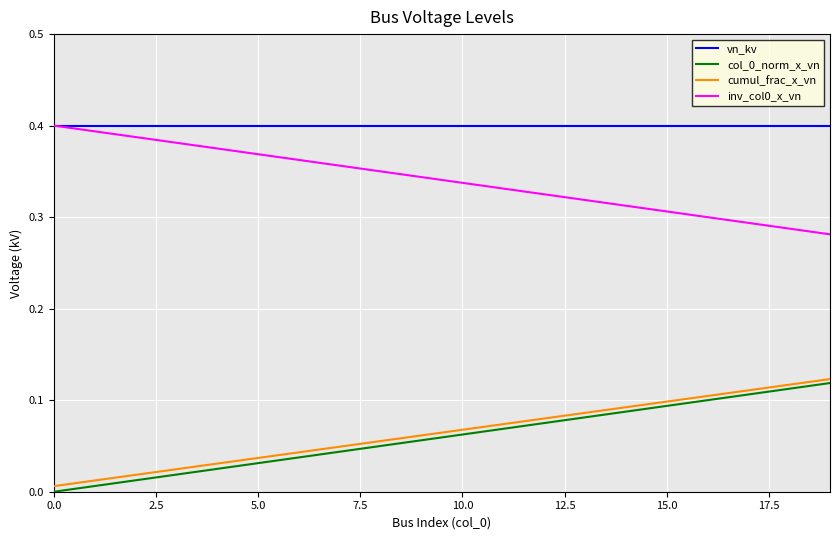

True or false: cumul_frac_x_vn and inv_col0_x_vn cross at least once.

False